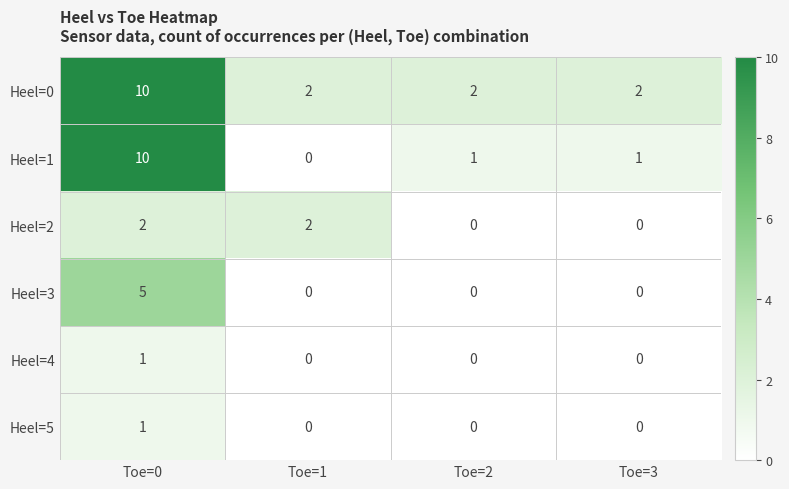

What is the total value across all series at Toe=0?

29